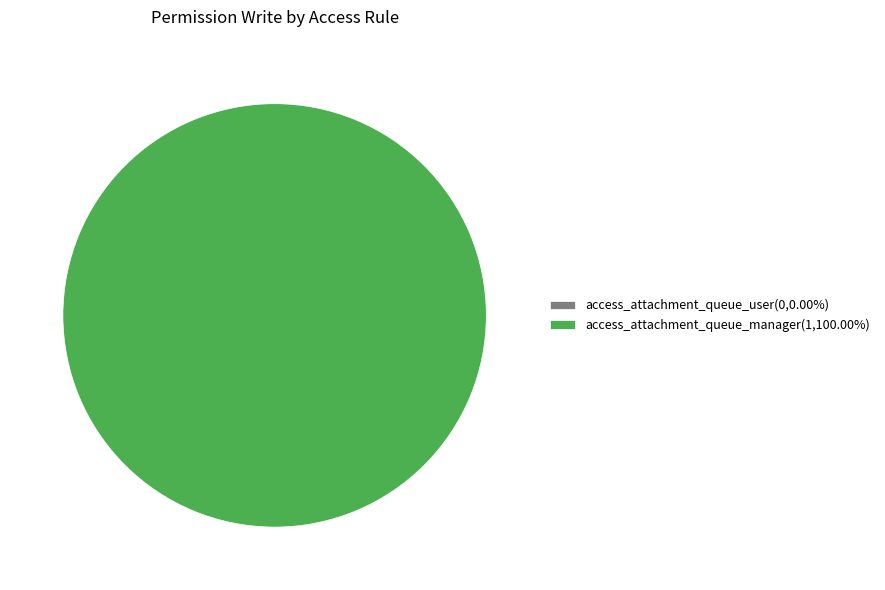

To the nearest percent, what is the difference between the access_attachment_queue_manager and access_attachment_queue_user slice percentages?

100%